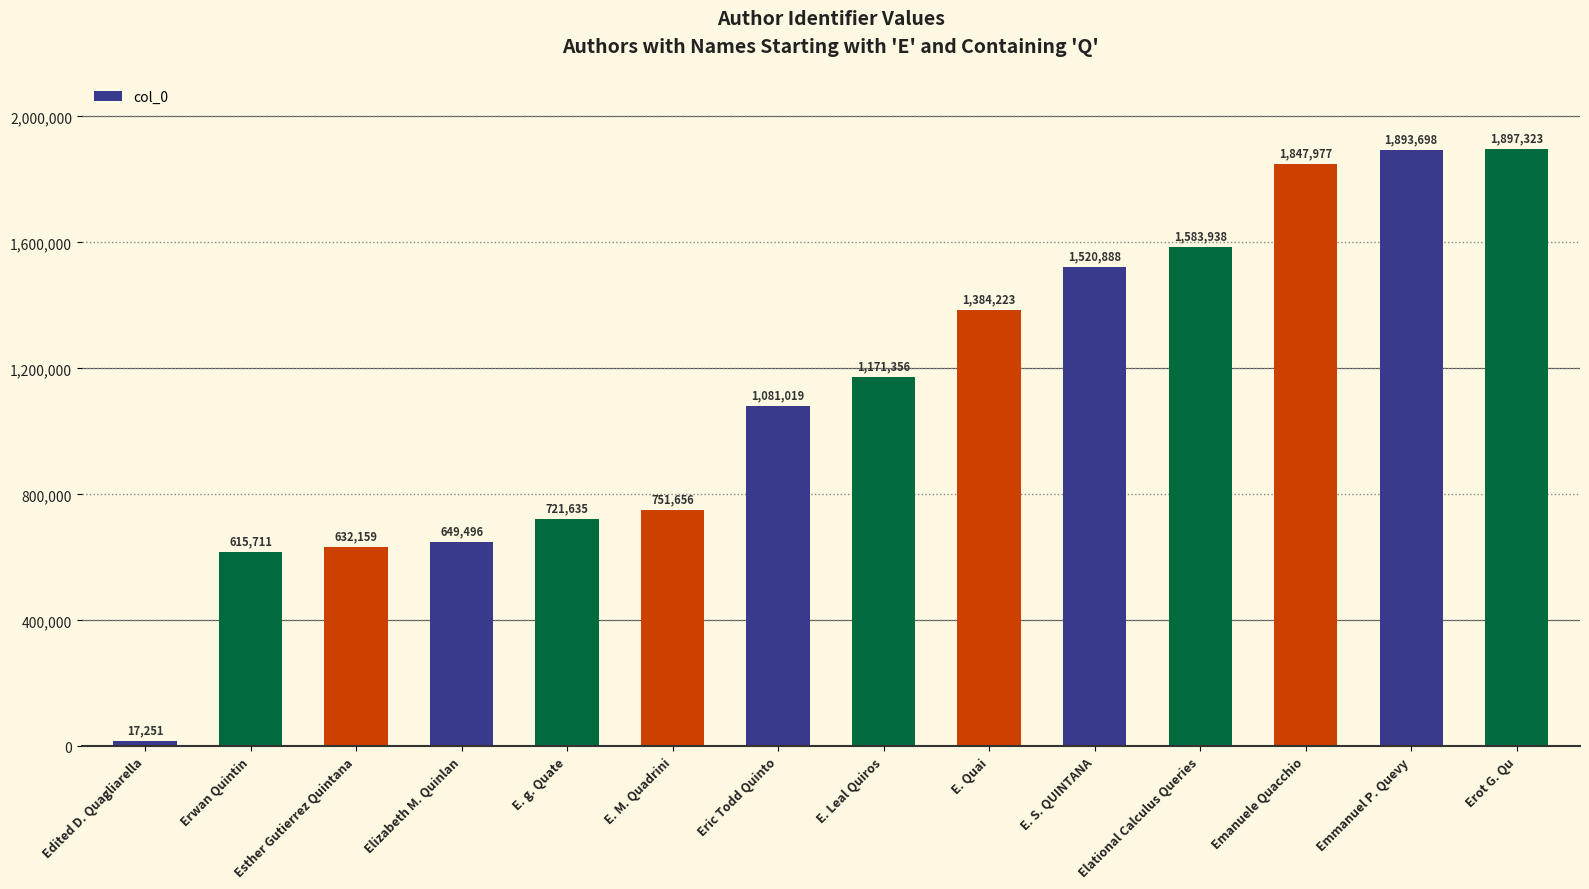

What is the sum of the values at E. M. Quadrini and E. Quai?

2135879